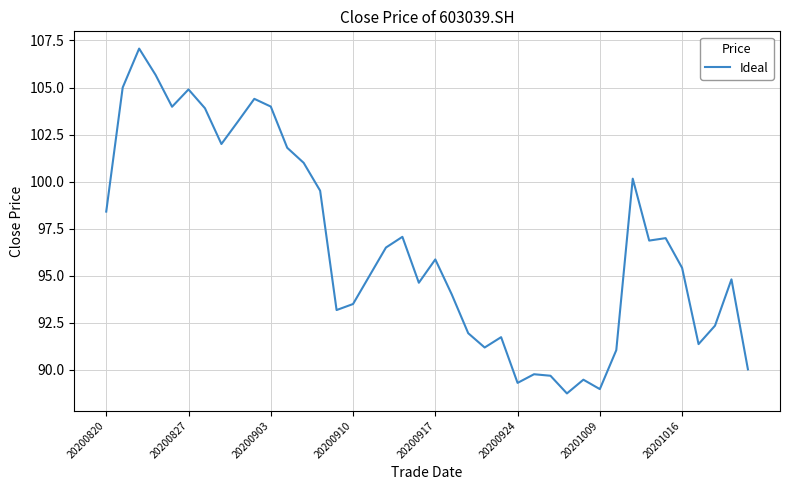

What is the difference between the maximum and minimum values?

18.3